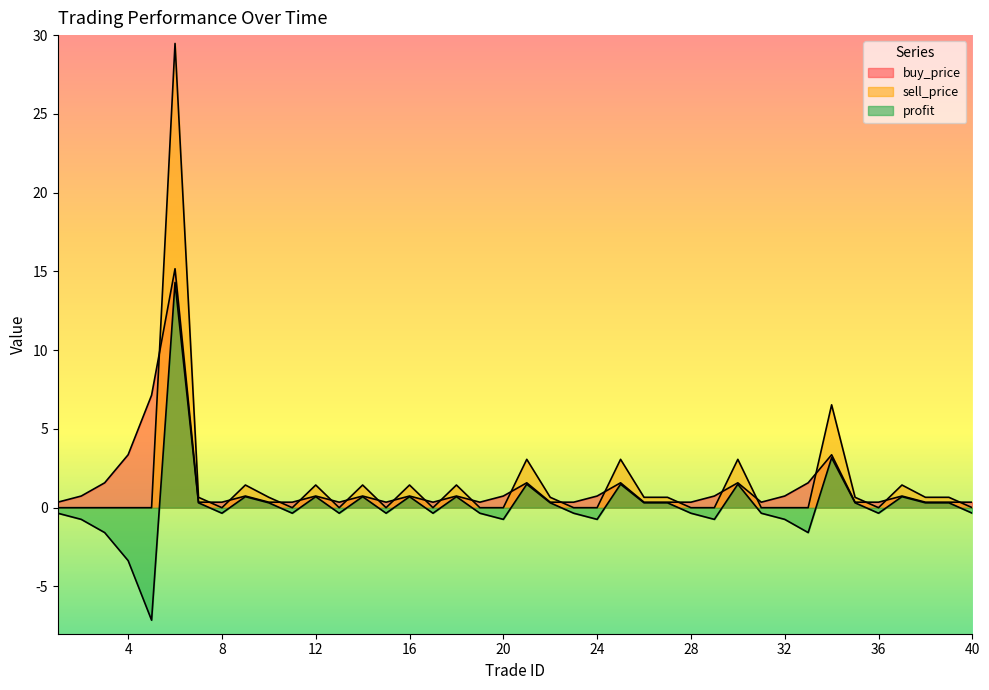

At 7, list the series in order from largest to smallest.

sell_price, buy_price, profit